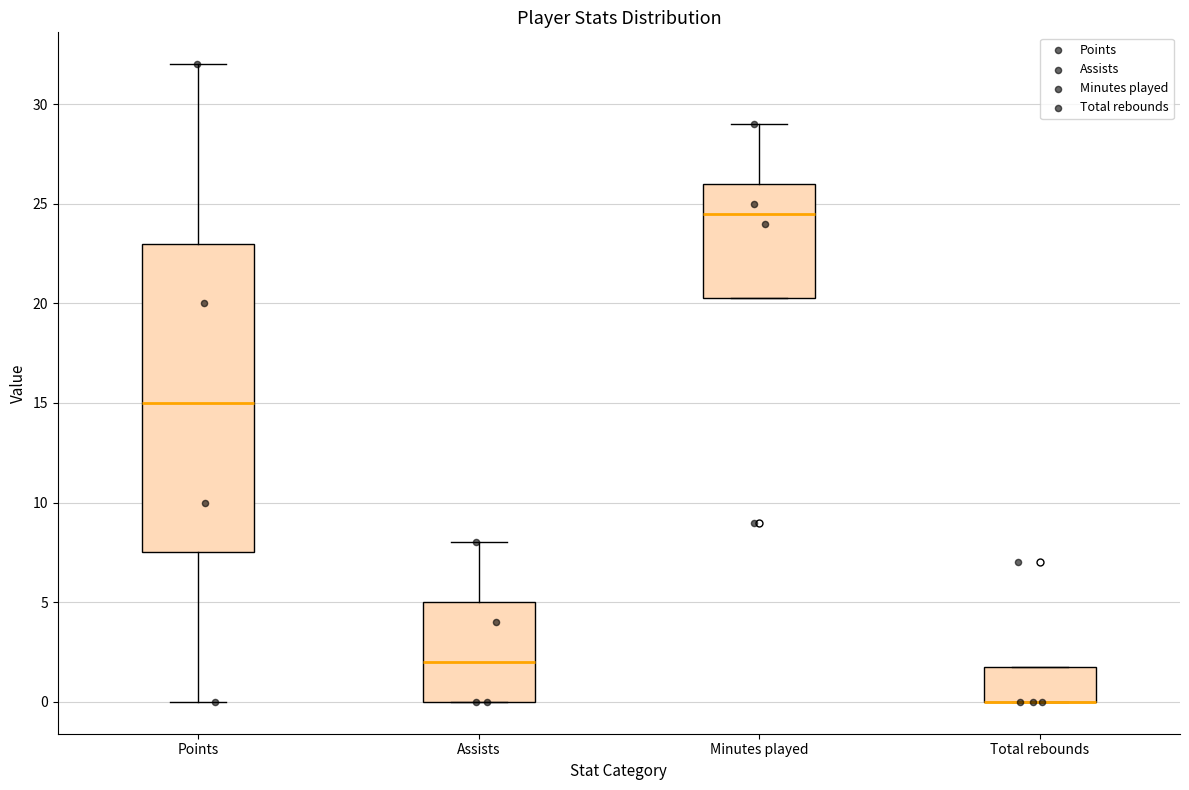

Reading left to right, read every box against the y-axis: the position of its median line, the range the box covers, and the ends of its whiskers. The values are not printed on the chart, so give them approximately, as read against the axis.

Points: median 15.0, box 7.5 to 23.0, whiskers 0.0 to 32.0
Assists: median 2.0, box 0.0 to 5.0, whiskers 0.0 to 8.0
Minutes played: median 24.5, box 20.5 to 26.0, whiskers 20.5 to 29.0
Total rebounds: median 0.0 (drawn on the box's lower edge), box 0.0 to 2.0, whiskers 0.0 to 2.0